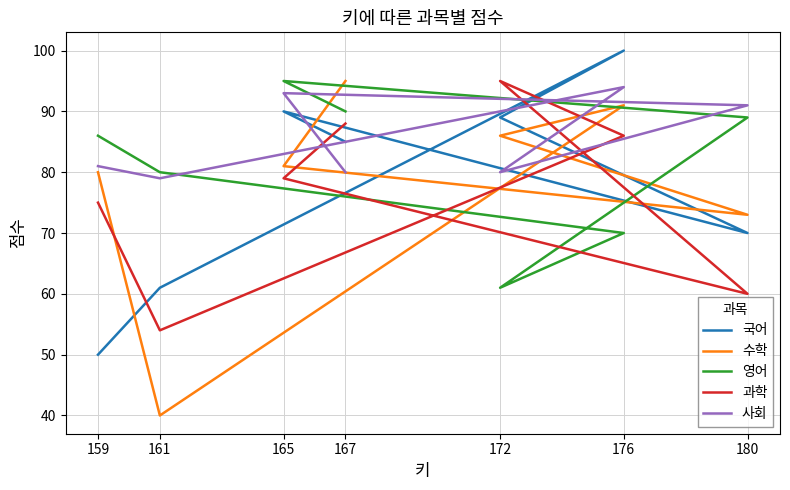

How many values in the 국어 series are below 85?

3